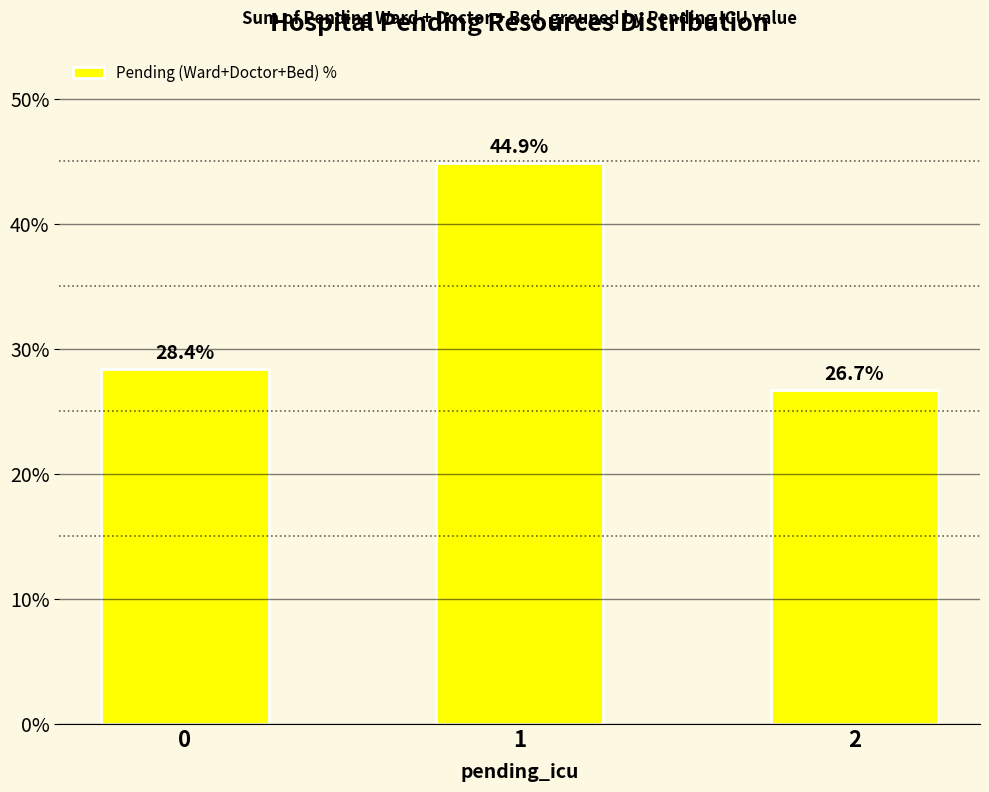

How many values are below 28?

1